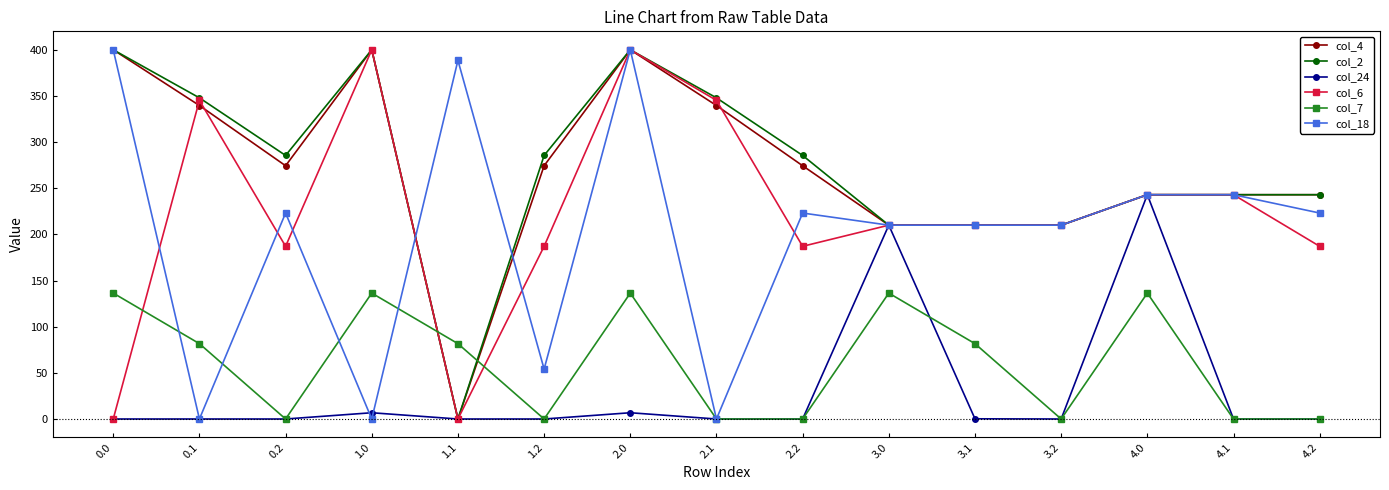

What is the value of the col_18 point at the 3rd from the left?

223.1